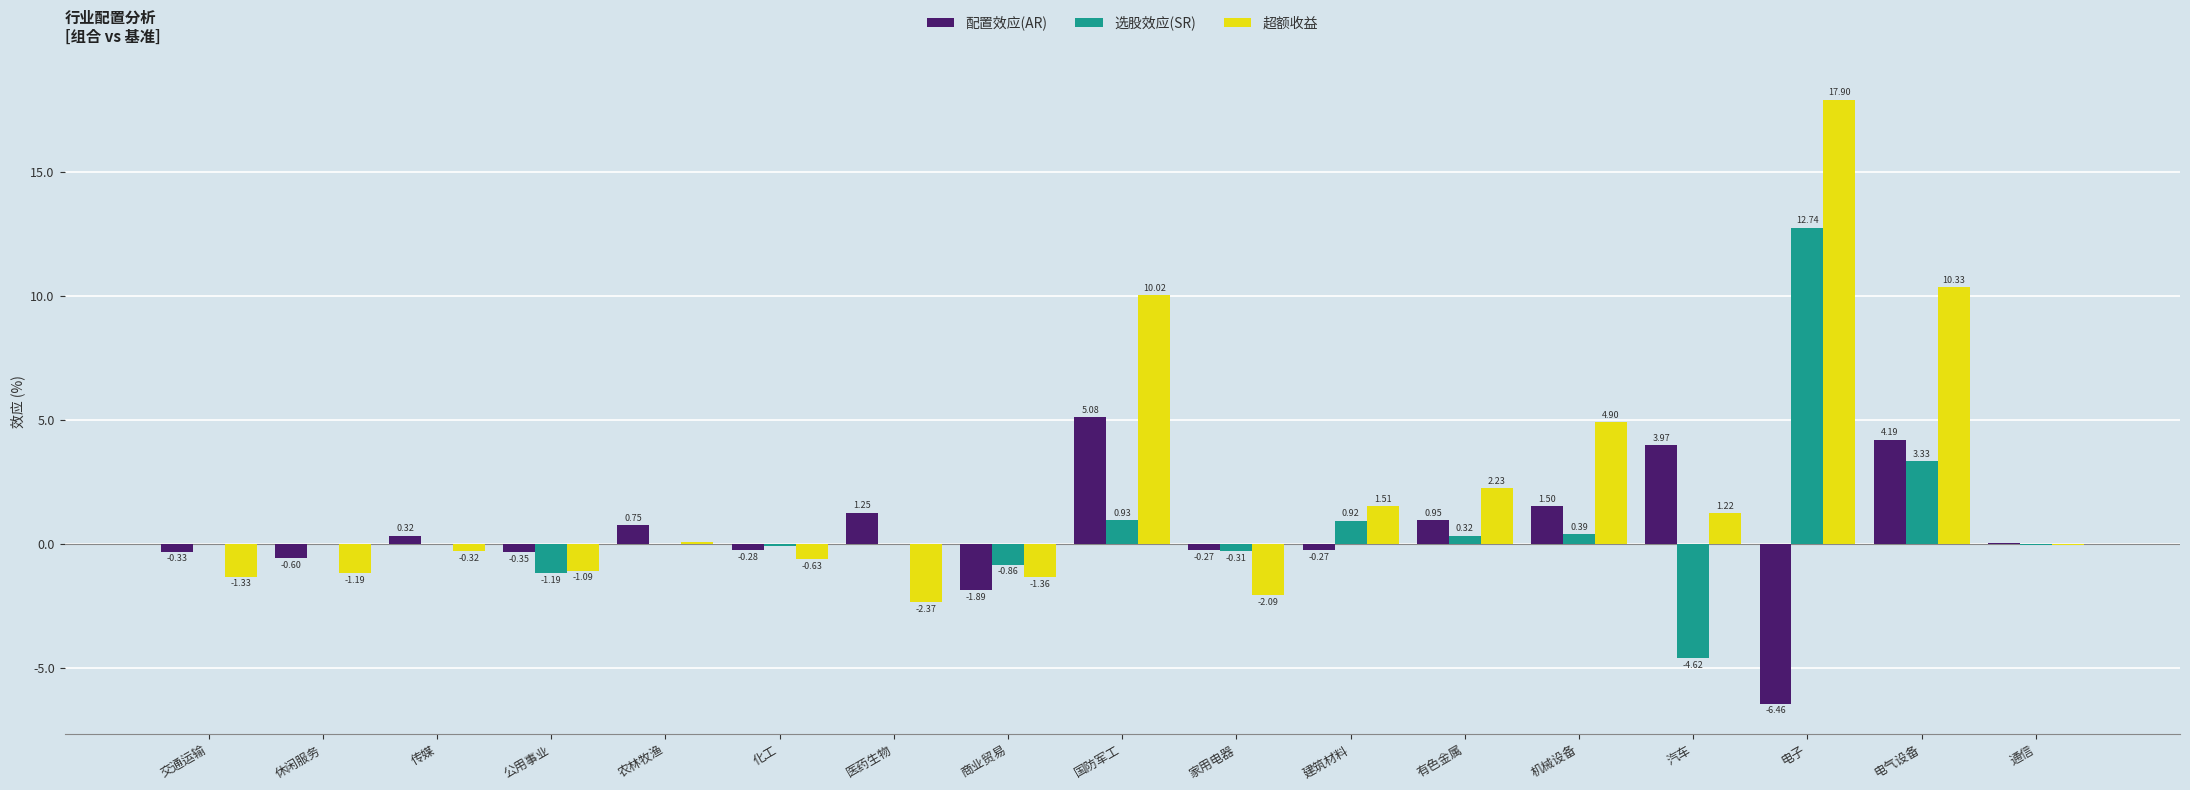

Are the bars grouped side by side (vs. stacked)?

Yes